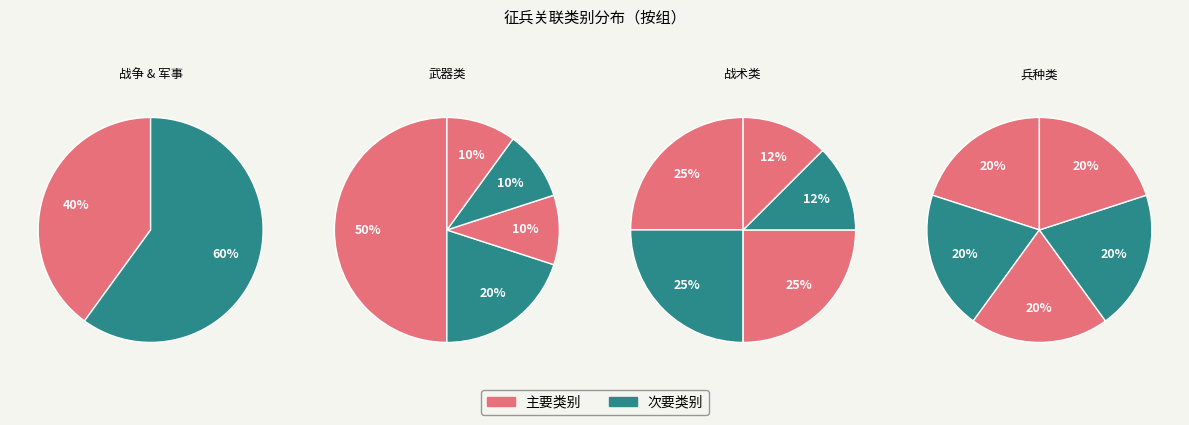

Is it true that 武器 is 32% of the pie?

False